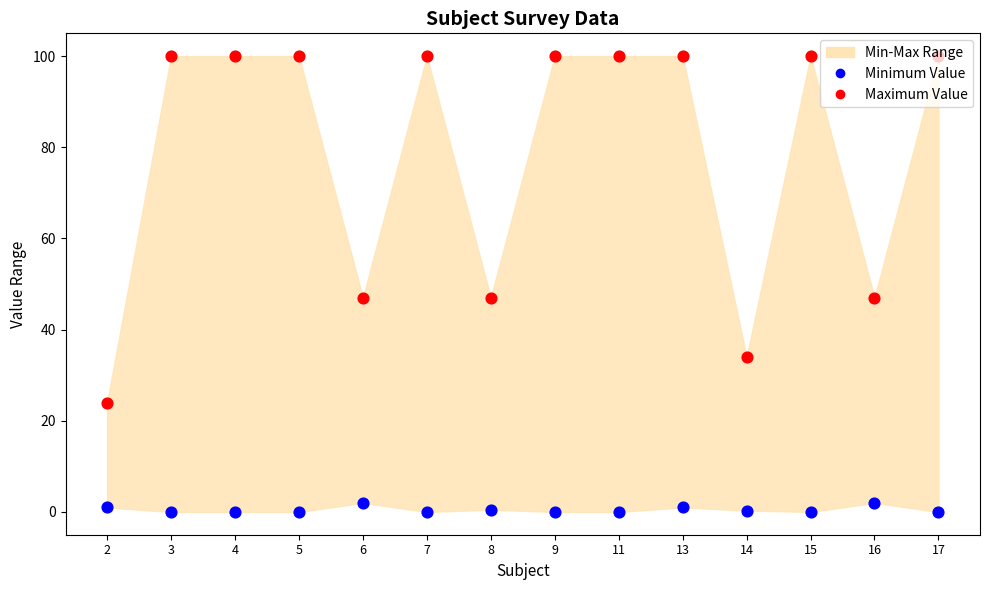

Which series has the largest total across all categories?

Maximum Value